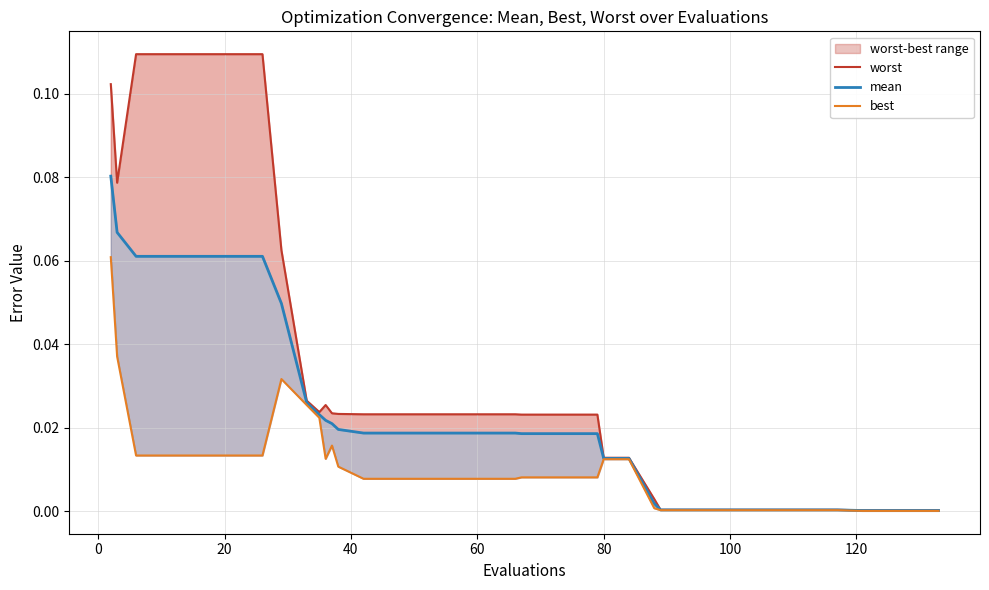

What is the difference between the maximum and second lowest values in the worst series?

0.1